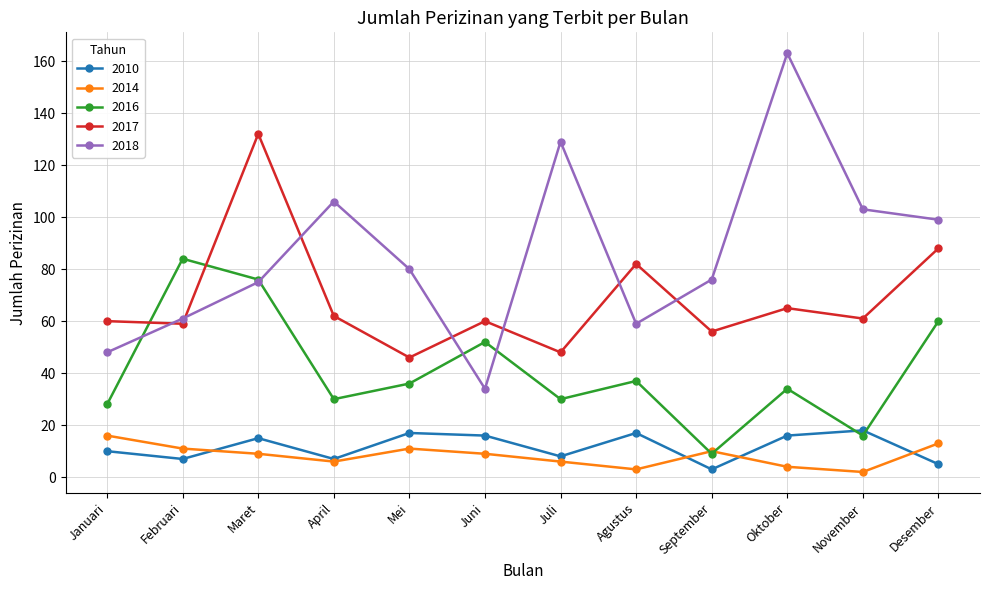

What is the value of the 2014 point at the 4th from the left?

6